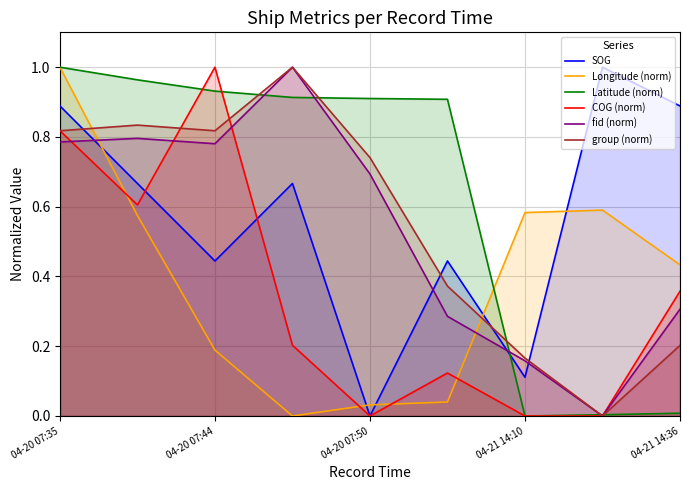

What position from the right is 04-20 07:35?

9